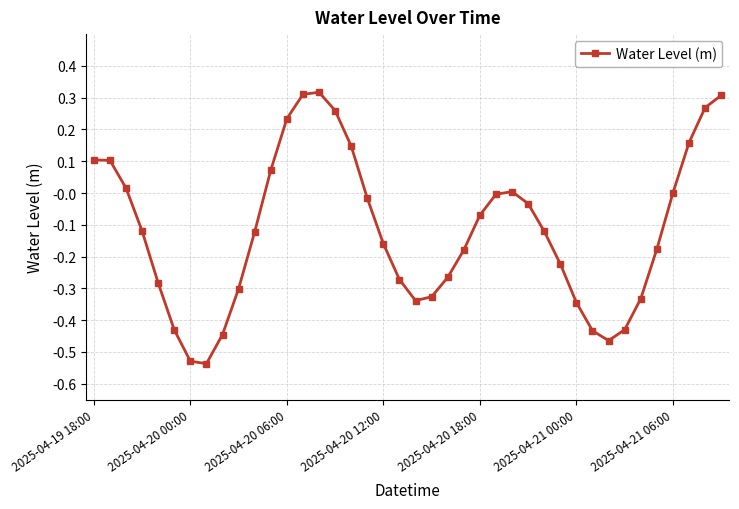

How many distinct data groups are displayed?

1